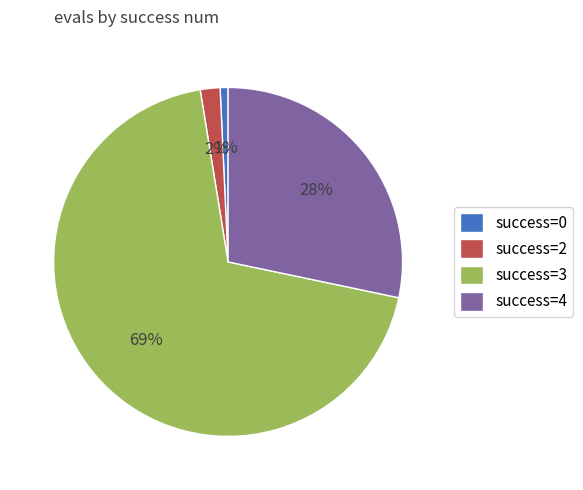

Which has a higher value, success=0 or success=3?

success=3